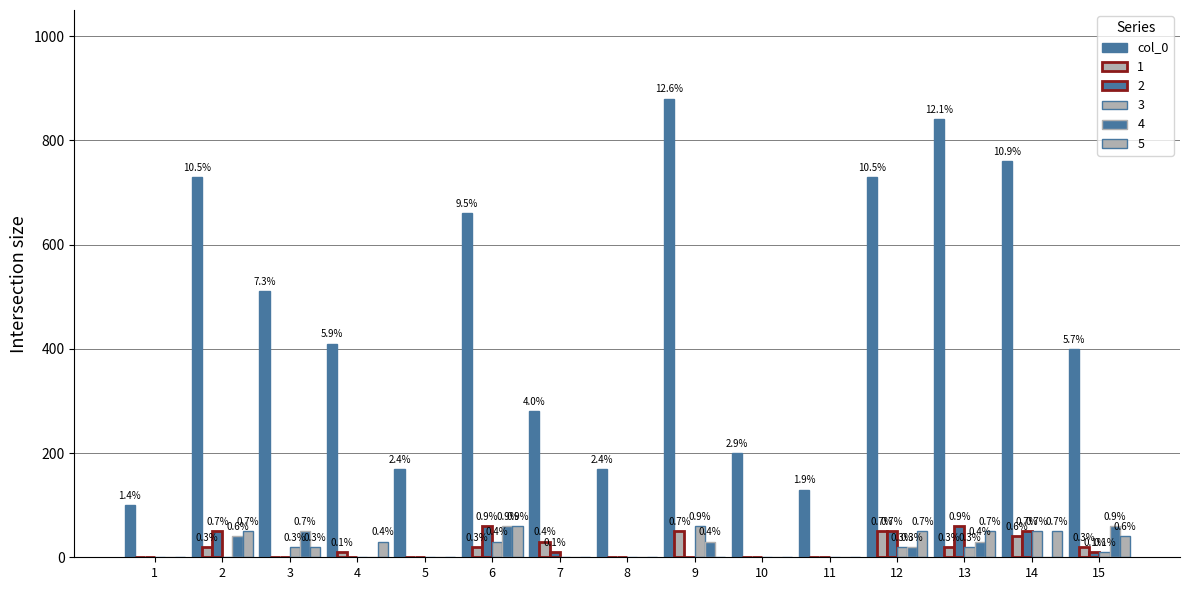

Reading right to left, list all the values displayed in this chart.

15=400	14=760	13=840	12=730	11=130	10=200	9=880	8=170	7=280	6=660	5=170	4=410	3=510	2=730	1=100